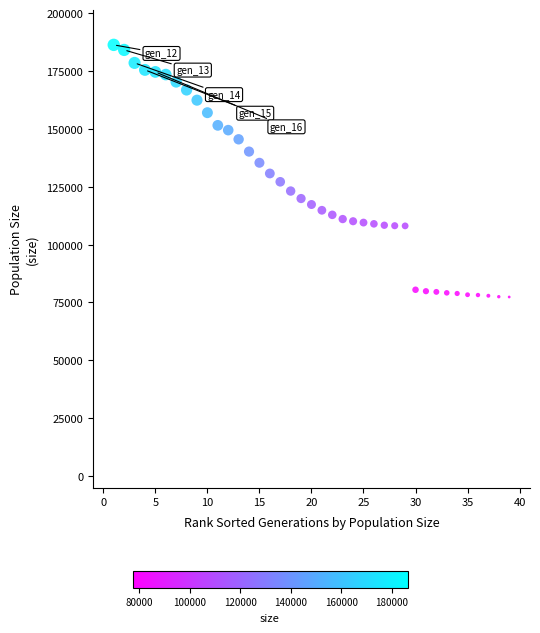

What is the range of X values (max minus min)?

38